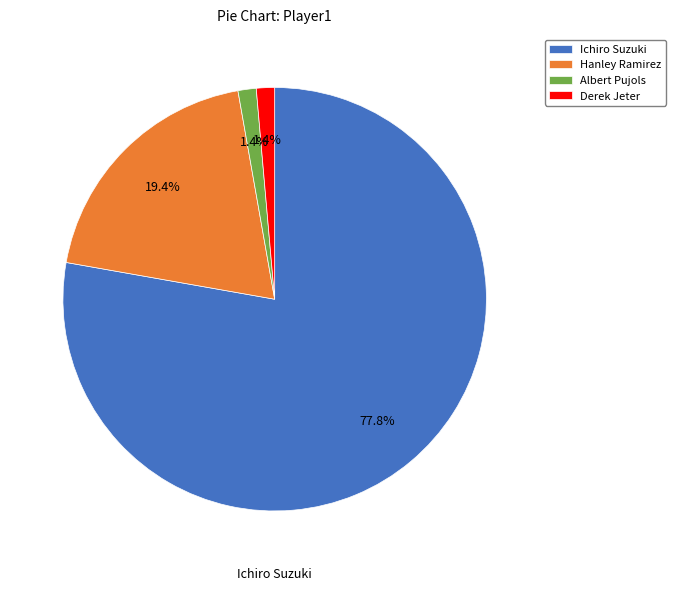

Is there any slice that represents more than half of the pie?

Yes